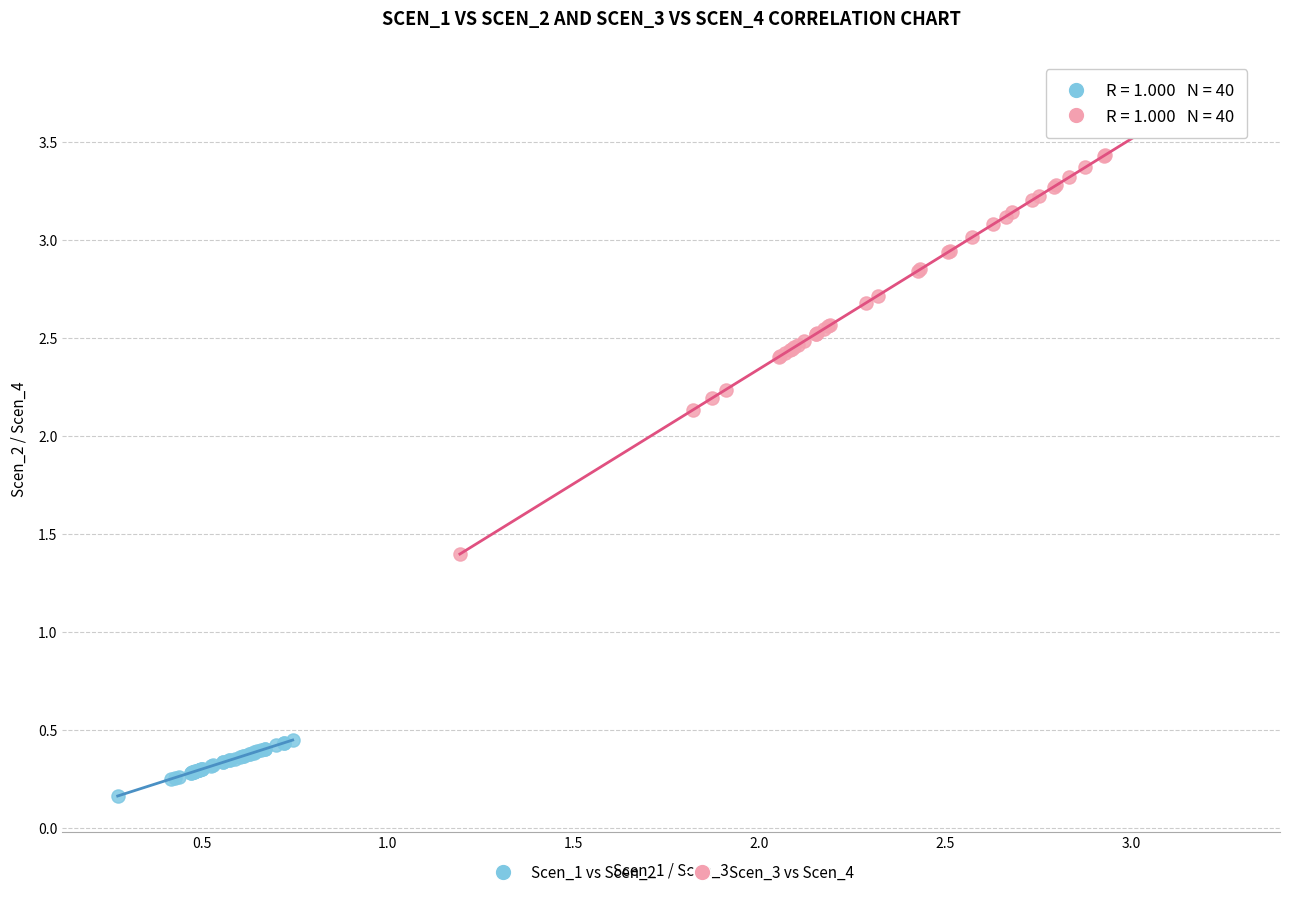

Which series has the largest Y range (max minus min)?

Scen_3 vs Scen_4